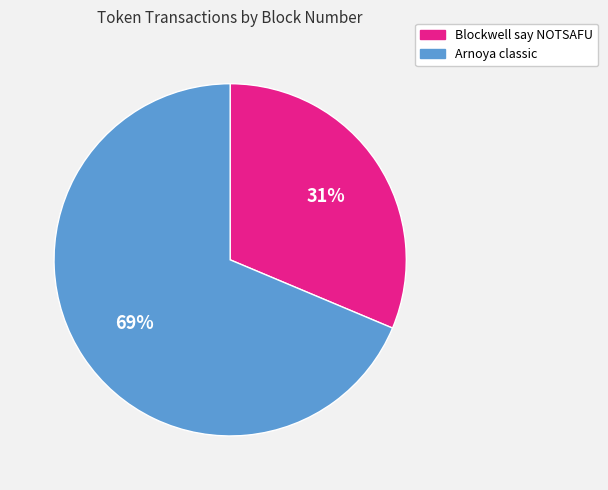

Do Arnoya classic and Blockwell say NOTSAFU together represent more than half of the pie?

Yes